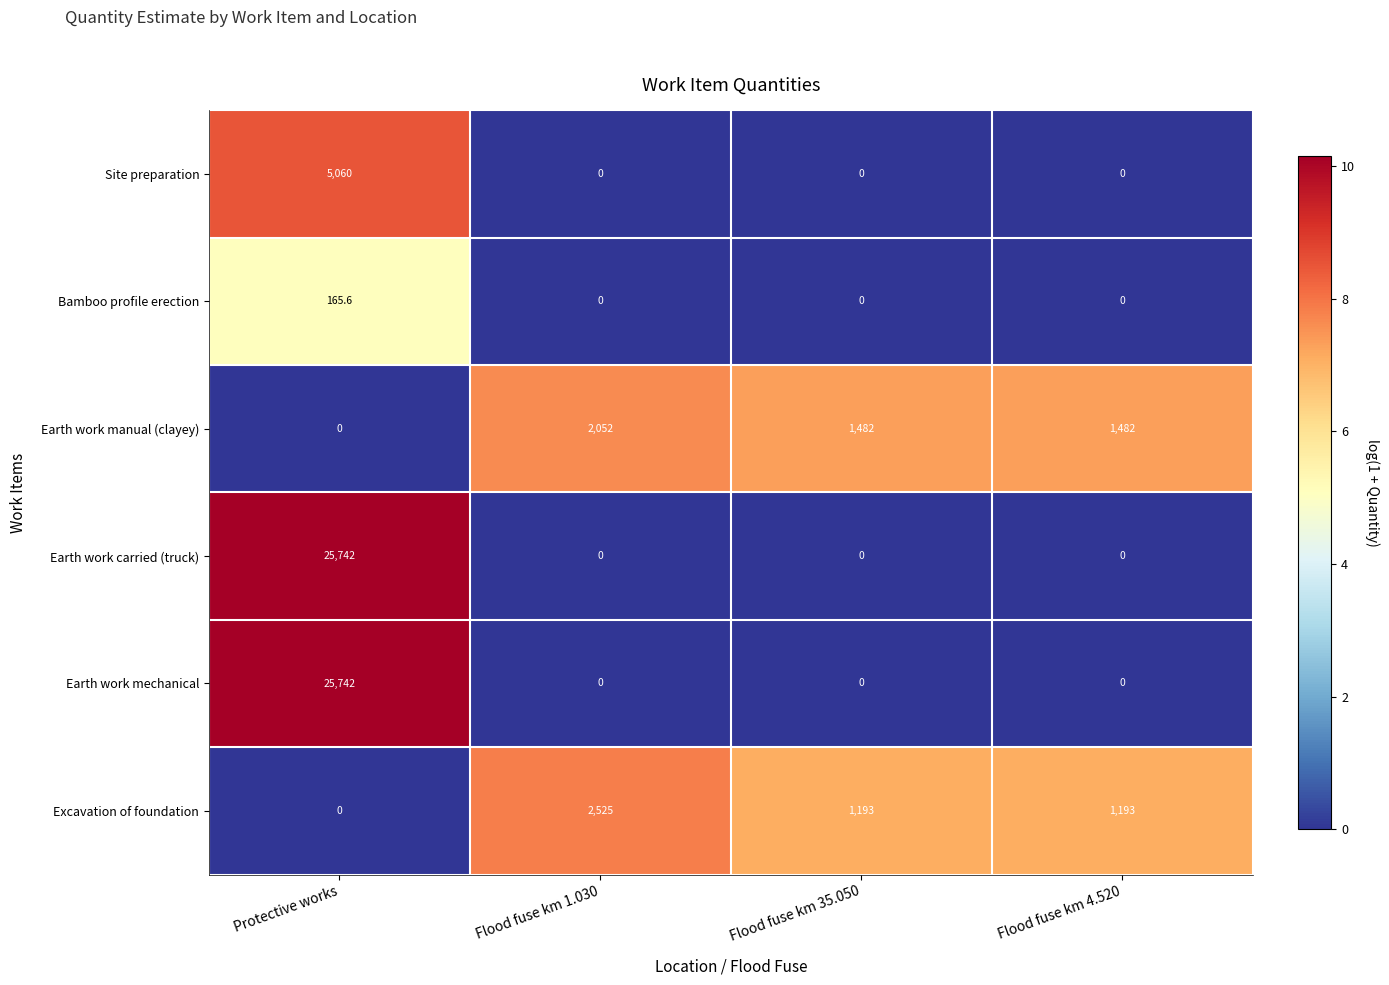

True or false: Earth work manual (clayey) has a value of 1961.3 at Flood fuse km 35.050.

False